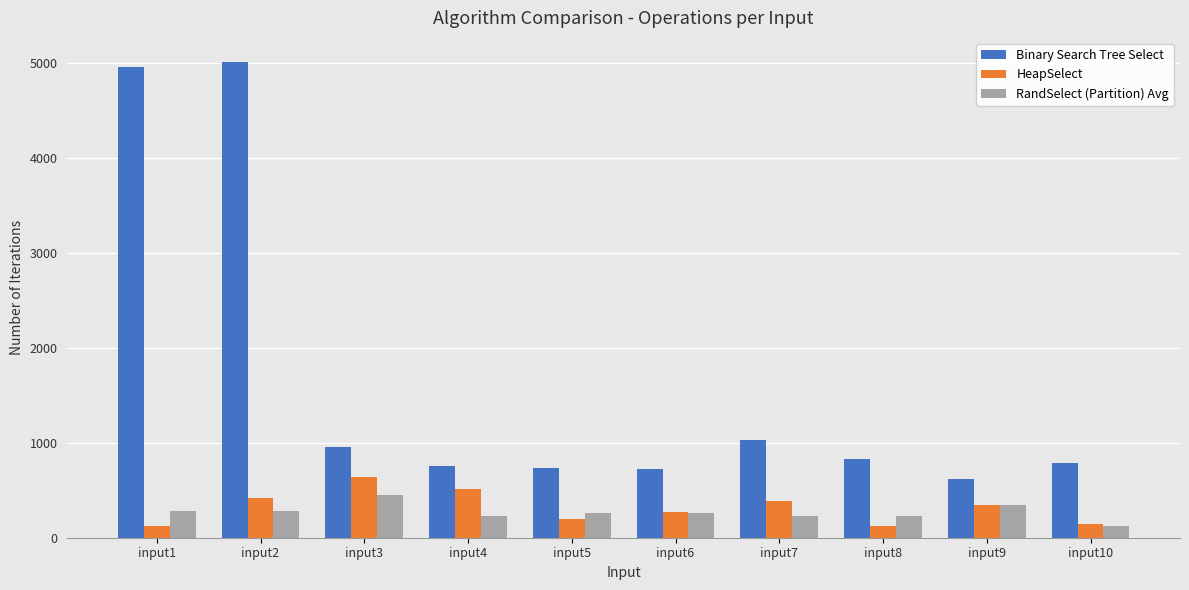

Count the number of categories in the chart.

10